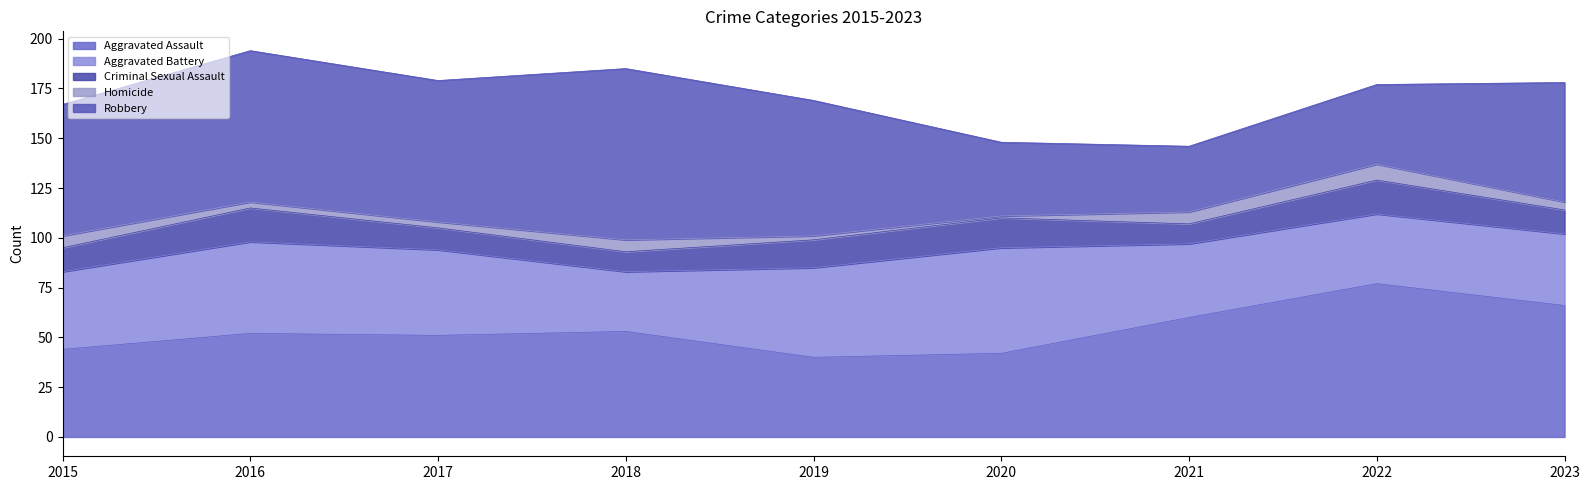

At how many categories does at least one series exceed 73?

3